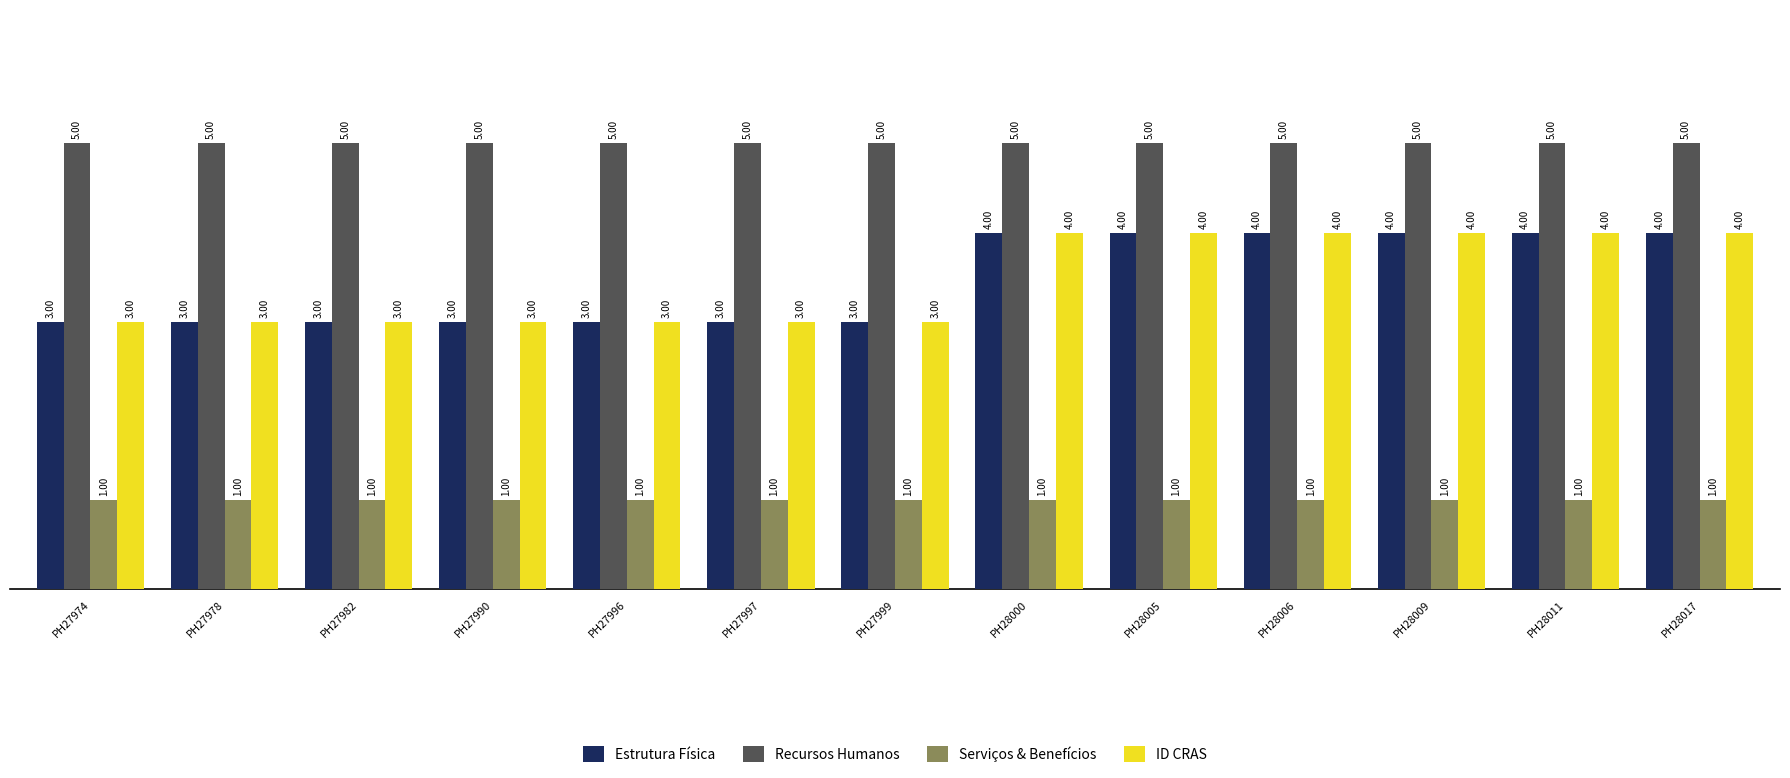

Which series has the largest total across all categories?

Recursos Humanos